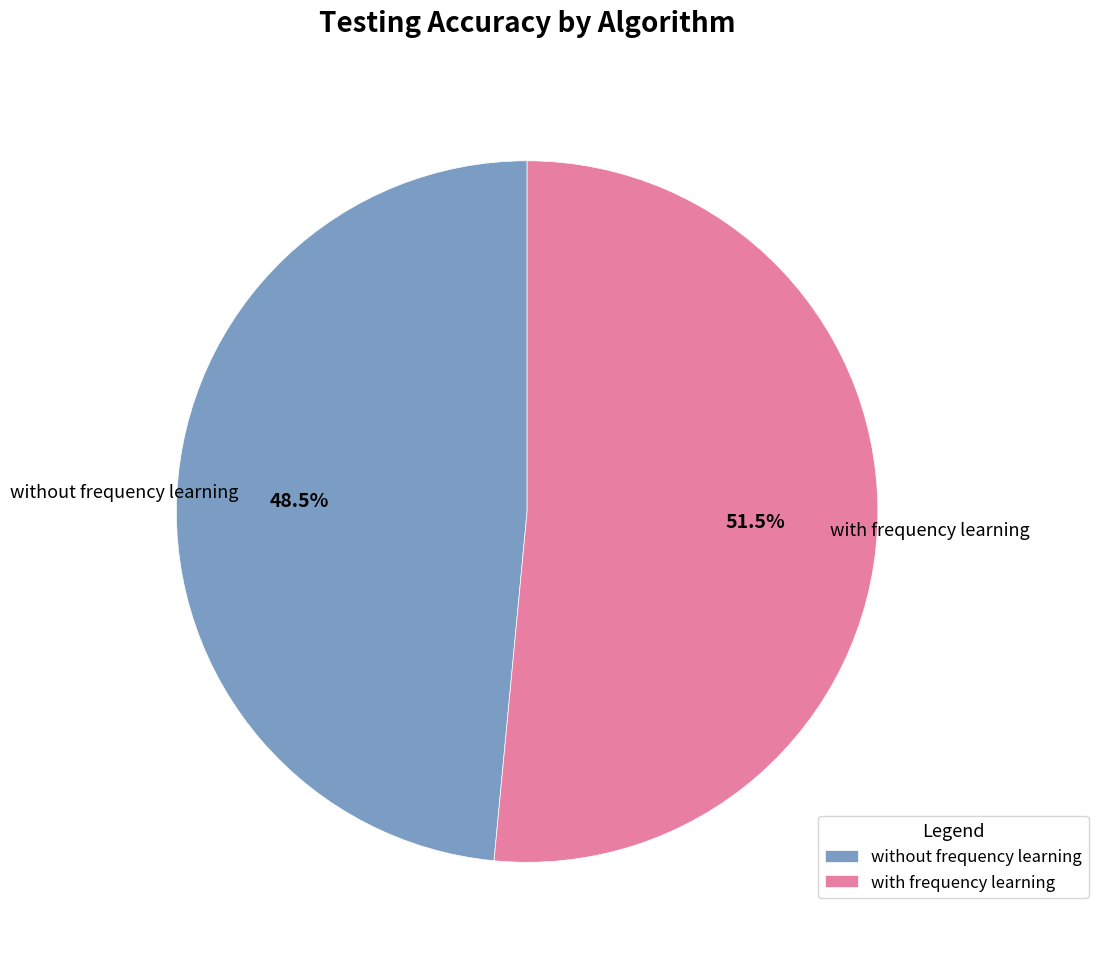

What is the ratio of the value at with frequency learning to the value at without frequency learning?

1.1